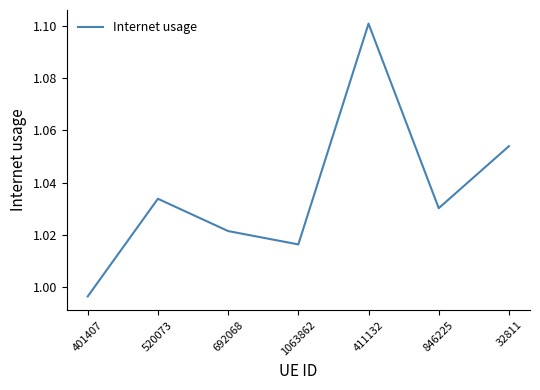

What position from the right is 692068?

5